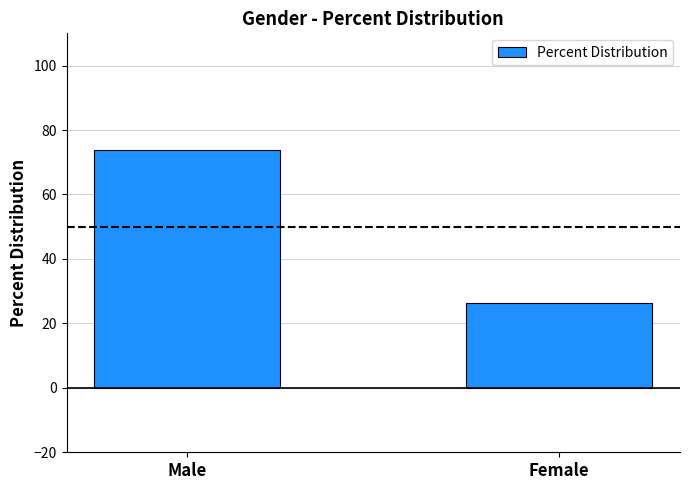

Rank the categories by value from lowest to highest.

Female, Male